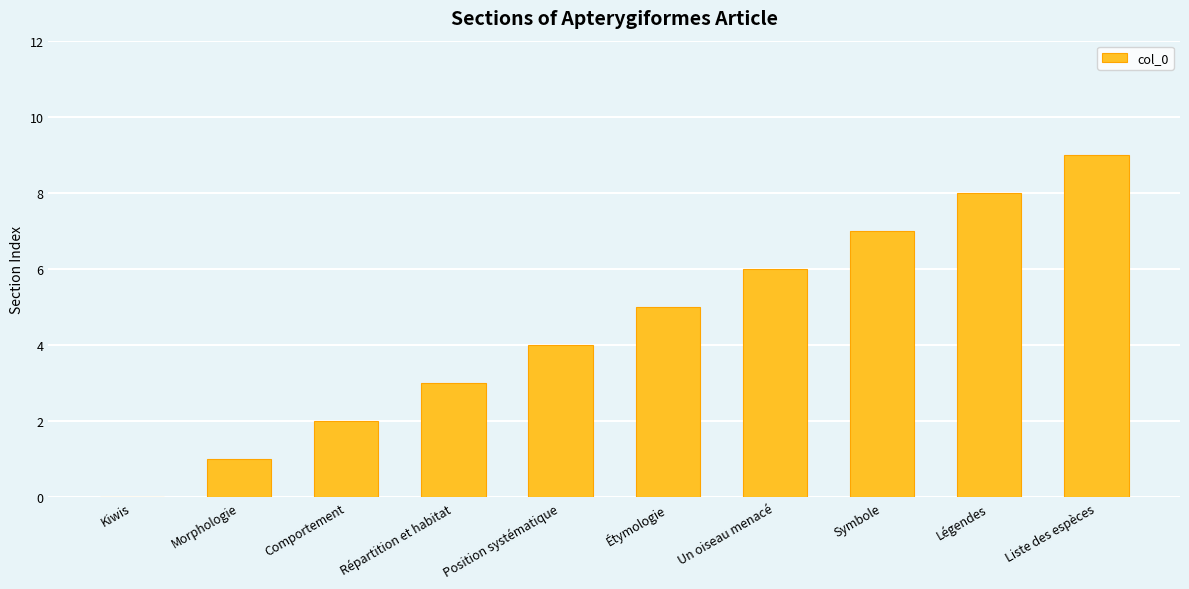

What is the sum of all values?

45